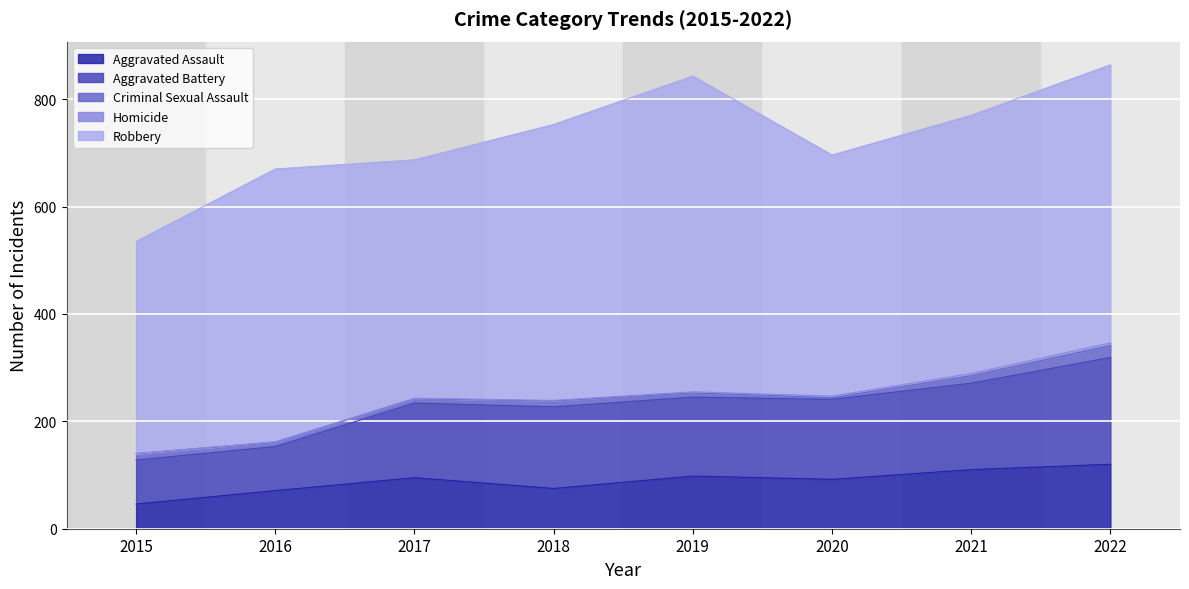

At which label does Criminal Sexual Assault reach its minimum?

2020